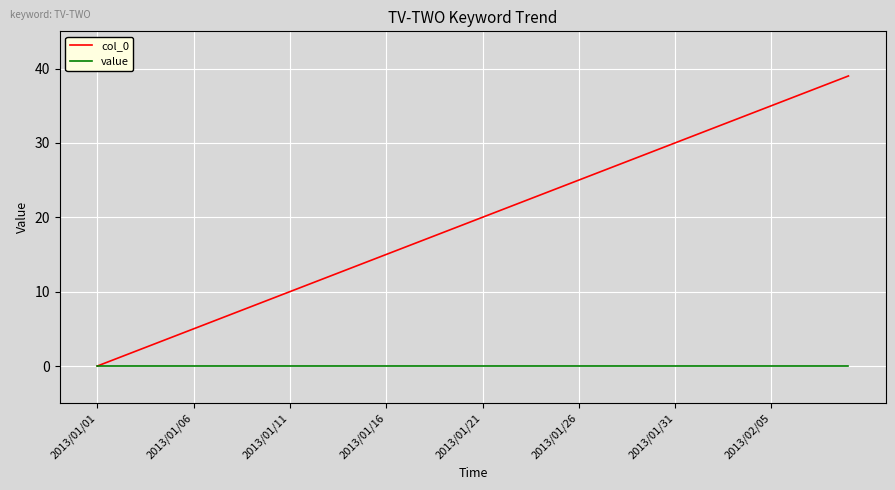

True or false: col_0 has more than 2 interior local peaks.

False